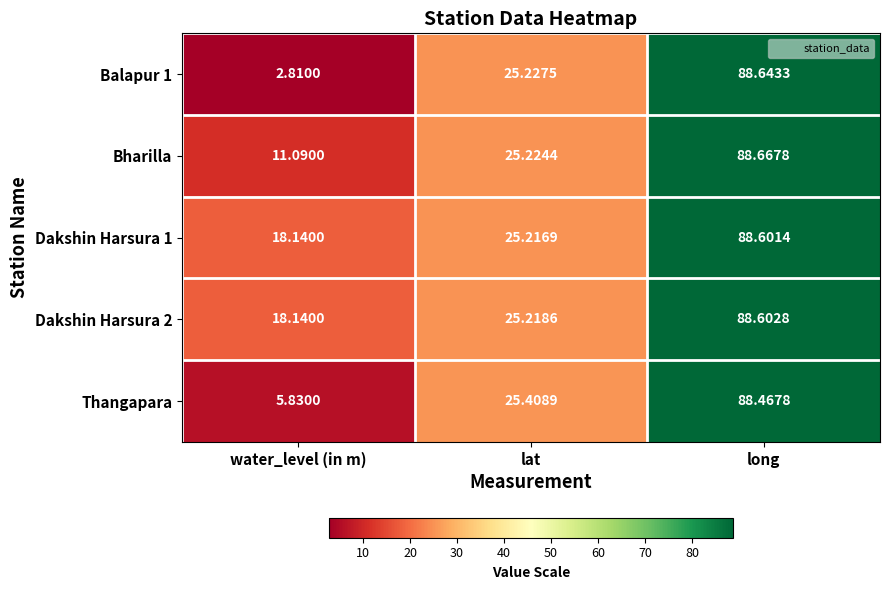

Rank the categories by Thangapara value from highest to lowest.

long, lat, water_level (in m)